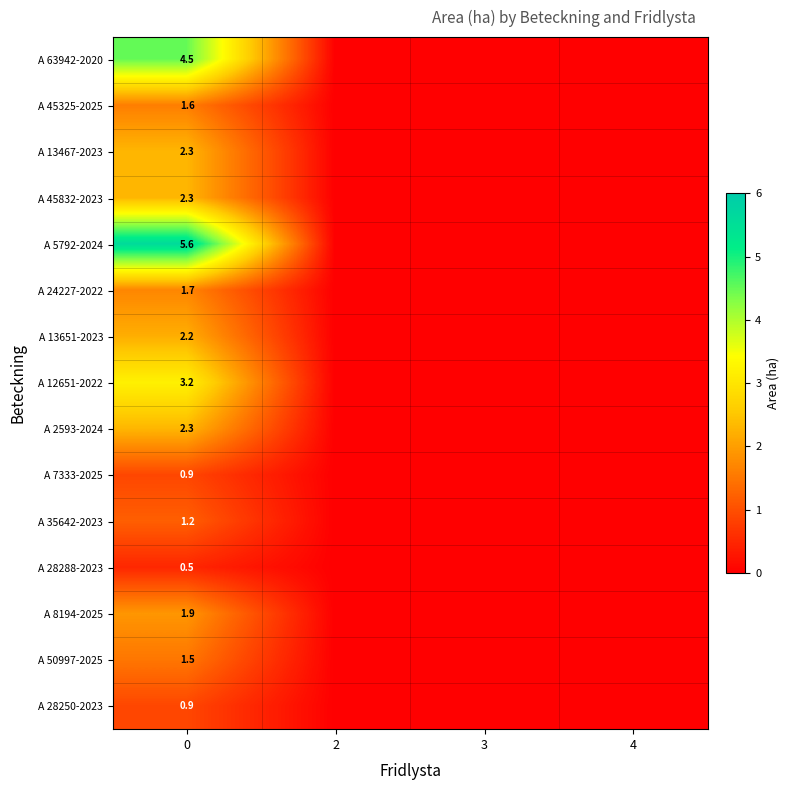

True or false: A 13467-2023 has a value of 2.3 at 0.

True